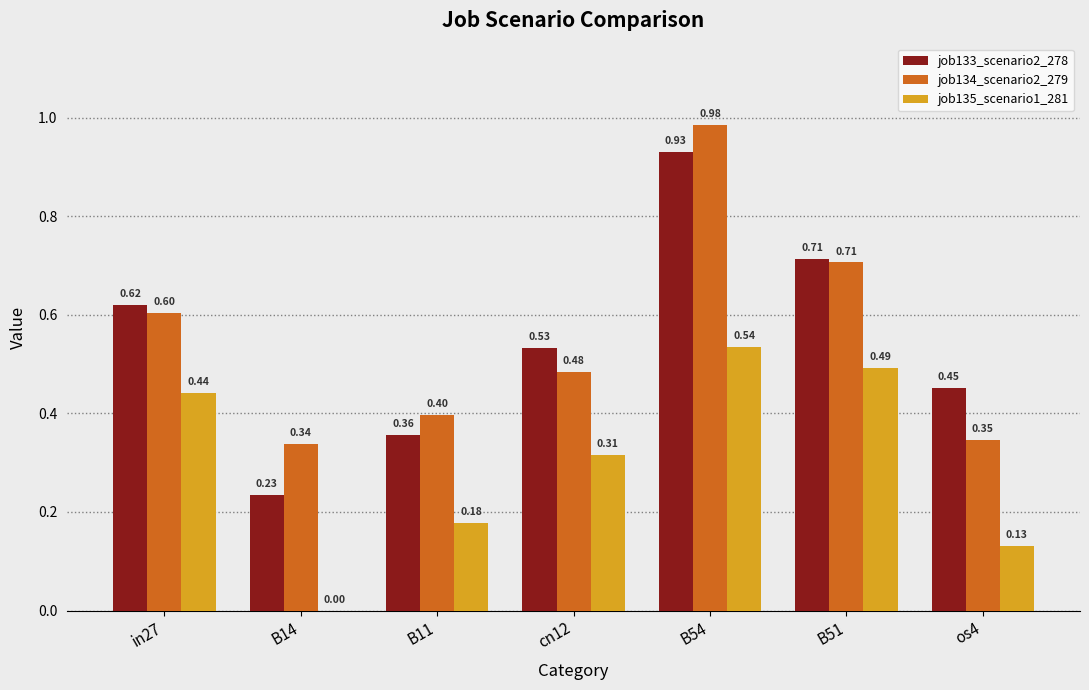

Between B11 and B51, which series saw the biggest shift?

job133_scenario2_278